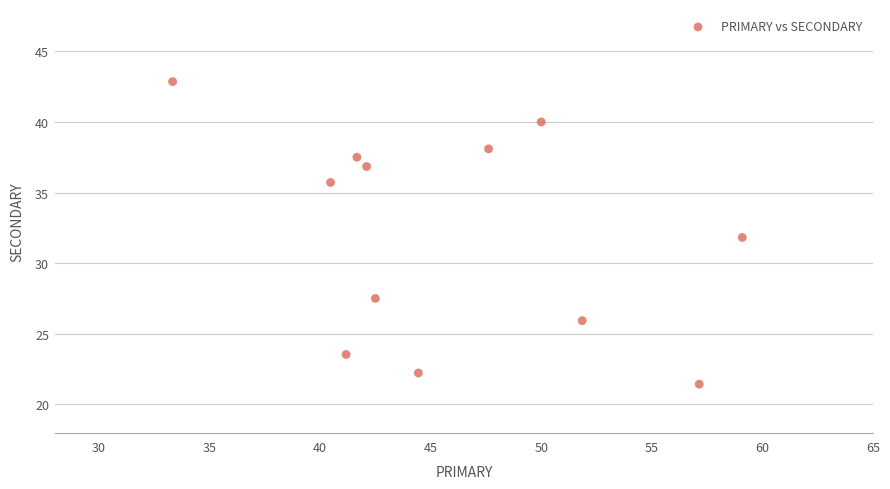

What is the range of X values (max minus min)?

25.8